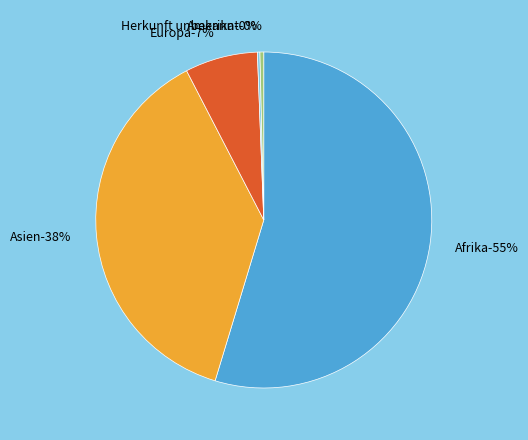

How many segments does this pie chart have?

5